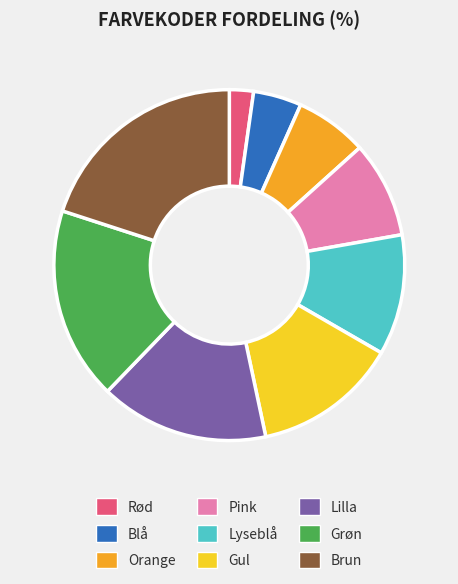

Approximately how many times larger is the value at Pink compared to Brun?

0.4